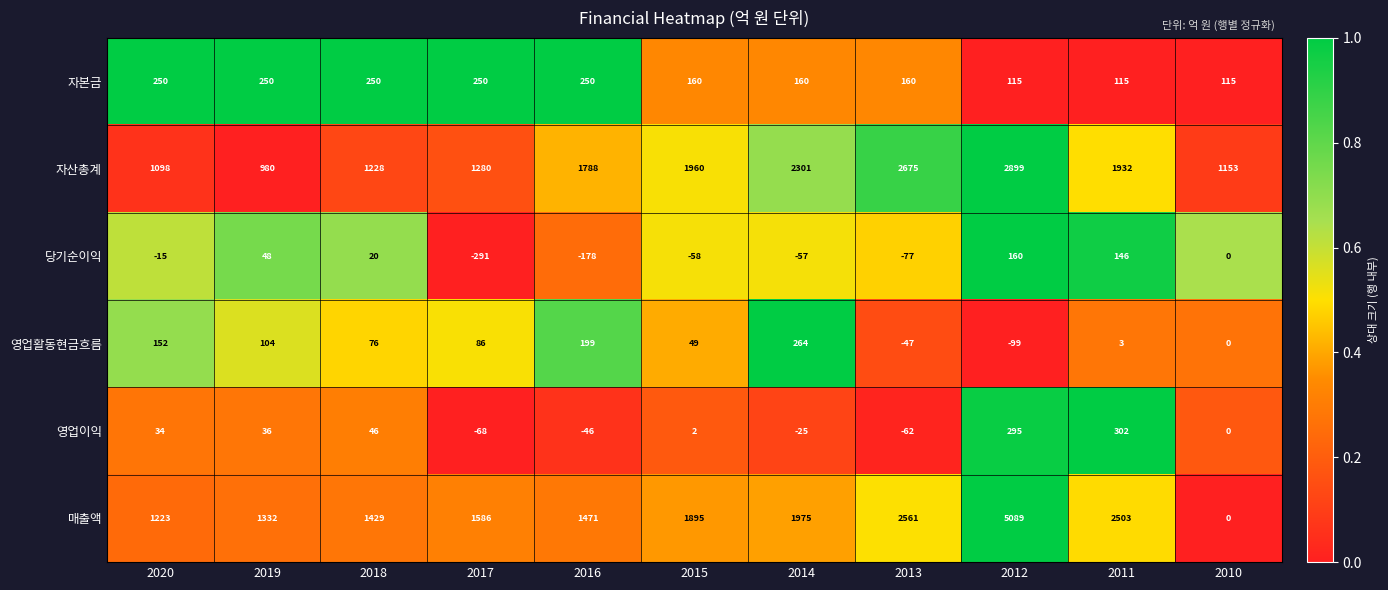

What is the greatest value displayed?

5089